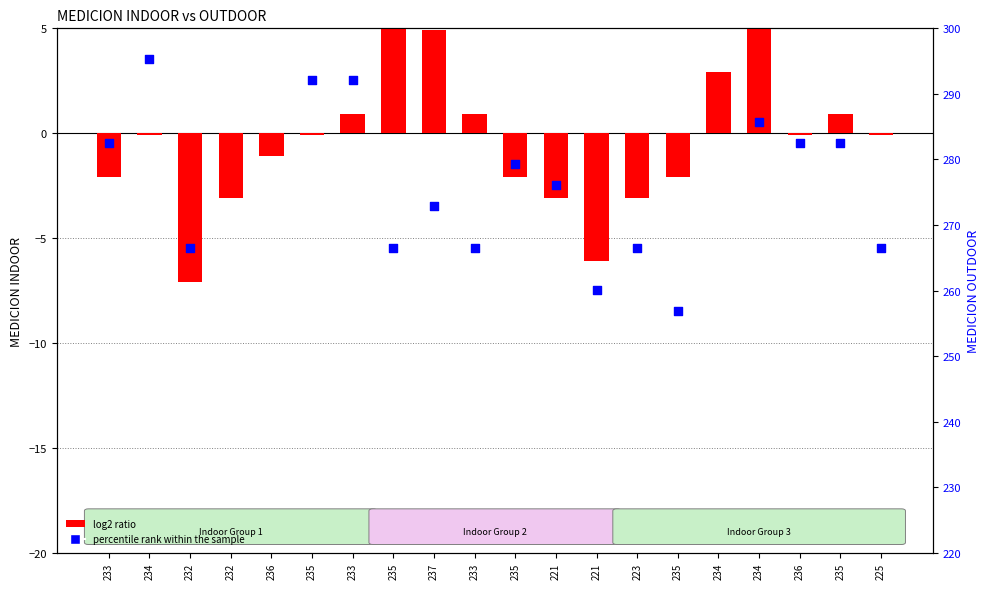

At which category is the sum across all series the highest?

234